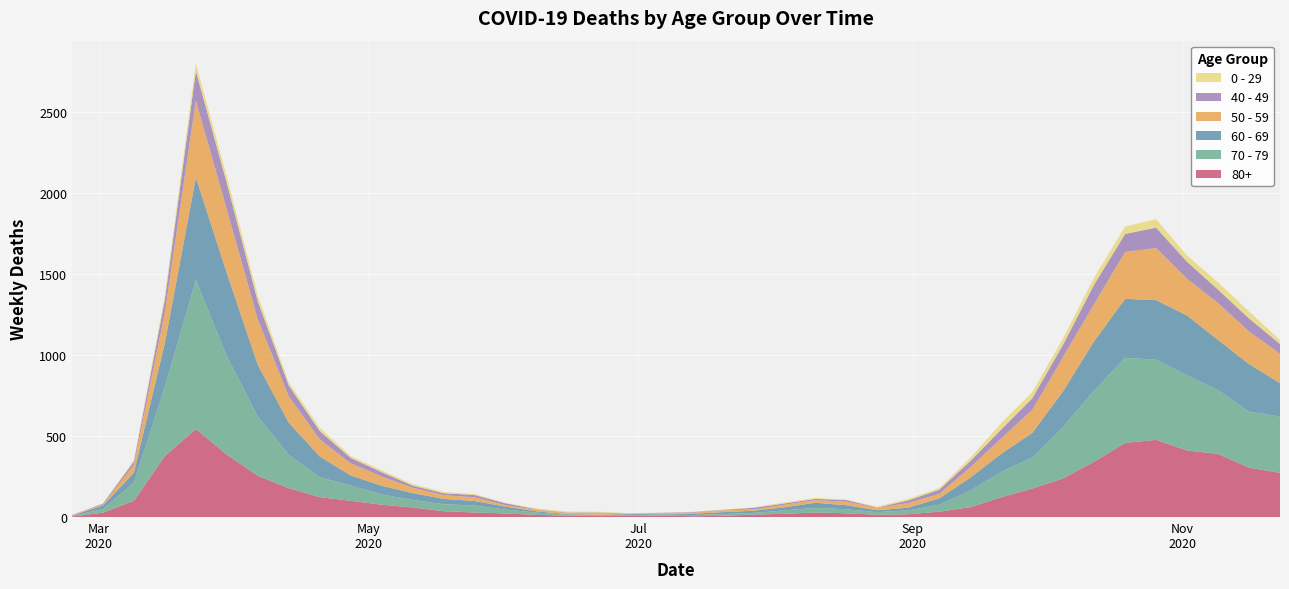

Reading right to left, list all the values displayed in this chart.

80+: 273	305	390	411	477	458	342	239	176	122	61	33	17	14	23	28	20	15	7	5	9	7	6	9	13	22	28	36	59	76	100	123	178	255	385	544	377	100	27	3
70 - 79: 348	346	394	464	495	526	439	318	191	157	102	43	24	16	25	29	21	11	11	7	8	5	5	6	14	24	43	43	47	63	94	123	206	365	608	920	427	113	22	4
60 - 69: 206	294	310	370	368	364	305	221	152	112	80	39	17	12	25	31	19	13	12	8	3	6	3	3	8	18	28	33	42	54	63	128	199	320	514	634	272	61	22	2
50 - 59: 182	202	228	227	322	290	230	212	142	95	64	28	28	15	22	16	16	8	12	6	5	3	9	8	10	9	23	23	33	57	75	106	163	281	392	475	190	48	7	3
40 - 49: 60	80	83	105	126	111	120	76	72	55	38	26	17	2	10	8	8	10	2	4	1	1	5	2	3	12	14	12	13	27	33	51	66	111	163	183	79	21	5	0
0 - 29: 25	43	45	38	52	46	44	39	38	40	20	11	9	5	2	6	6	3	1	2	1	2	5	6	4	2	6	8	10	11	12	20	19	36	42	47	25	10	0	1